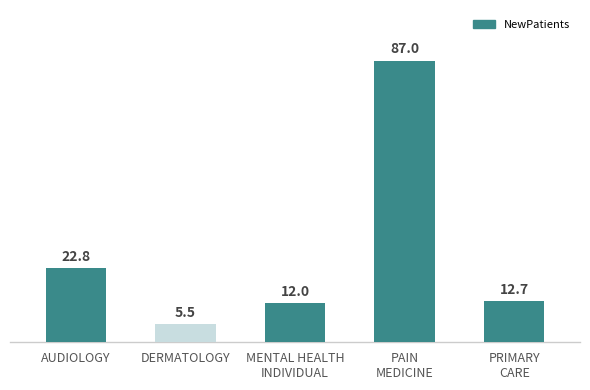

Is it true that the value at PRIMARY
CARE is 12.7?

True